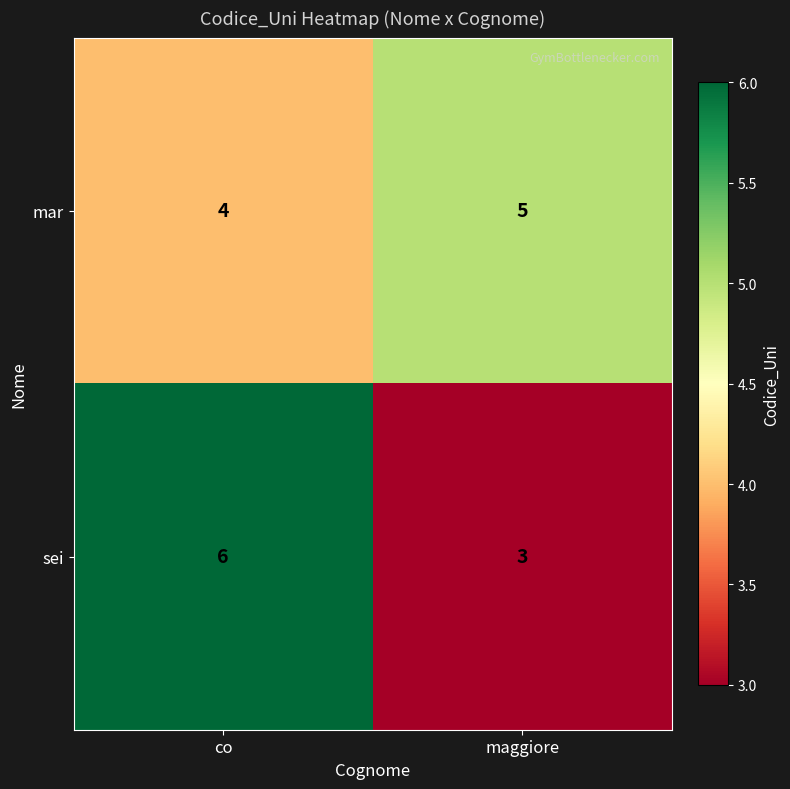

What is the maximum value for sei?

6